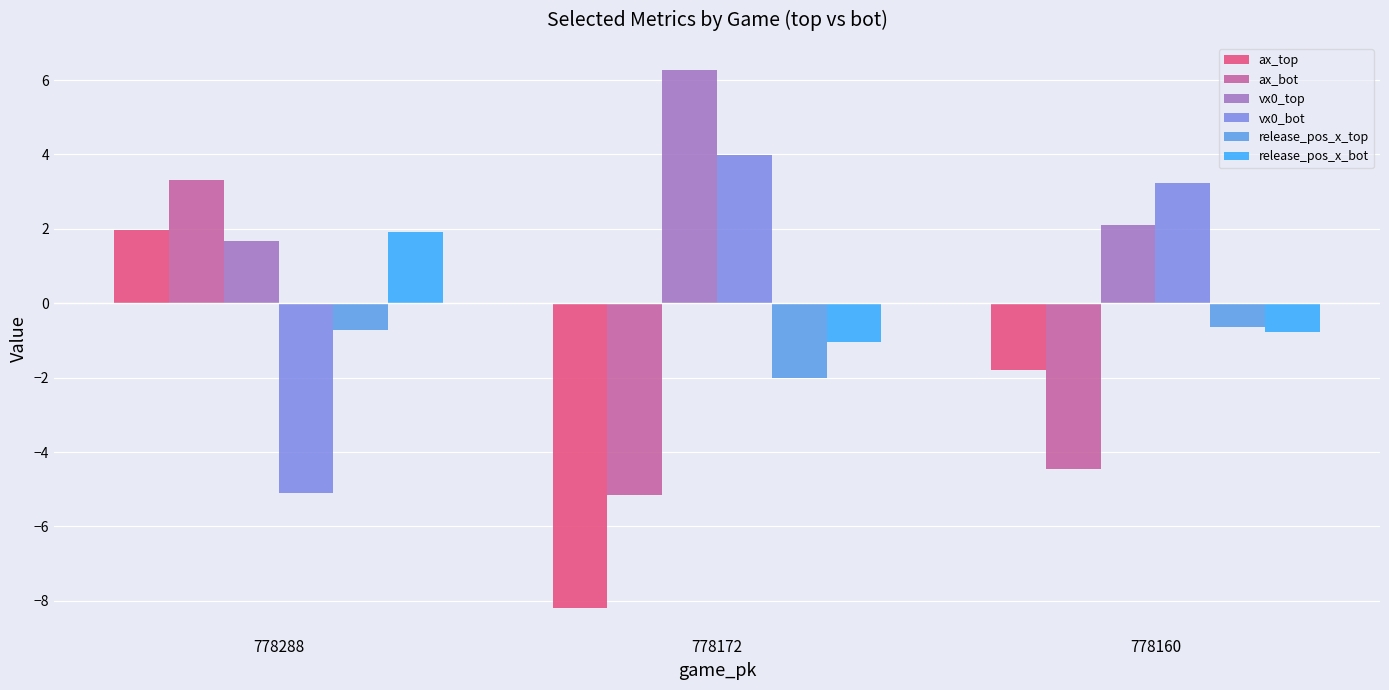

How many bars are there in total?

18